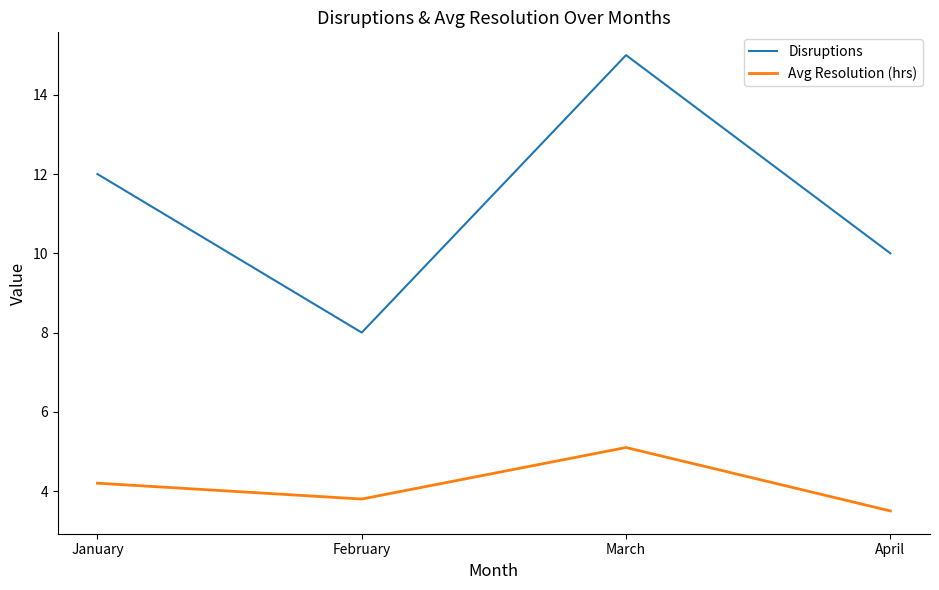

How many distinct data groups are displayed?

2